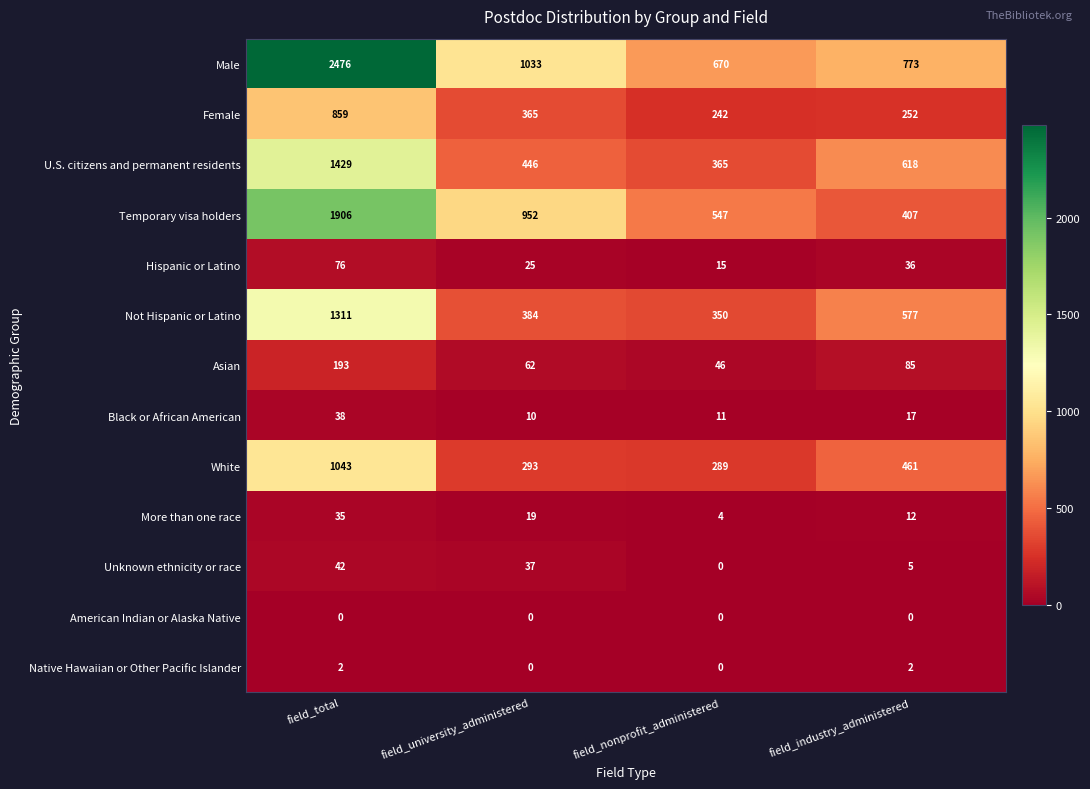

List the series in order of their peak value, highest first.

Male, Temporary visa holders, U.S. citizens and permanent residents, Not Hispanic or Latino, White, Female, Asian, Hispanic or Latino, Unknown ethnicity or race, Black or African American, More than one race, Native Hawaiian or Other Pacific Islander, American Indian or Alaska Native